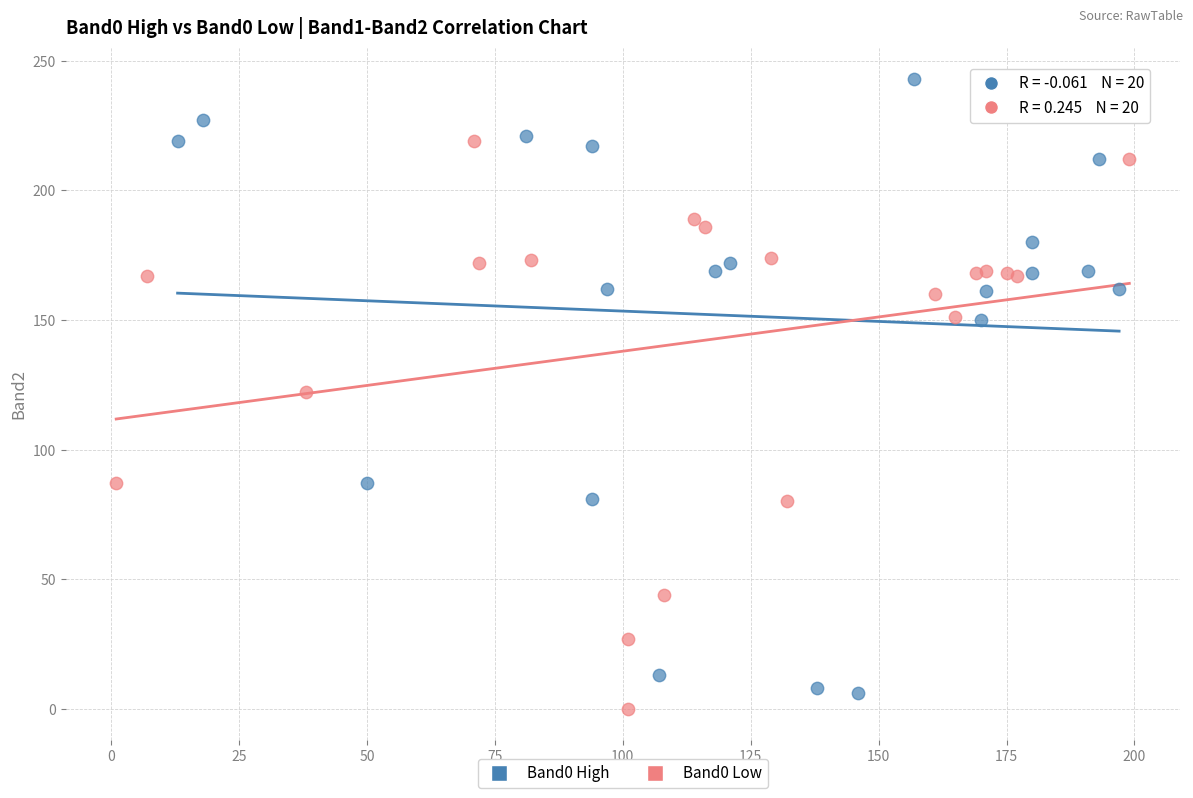

Which series reaches the maximum Y coordinate?

Band0 High